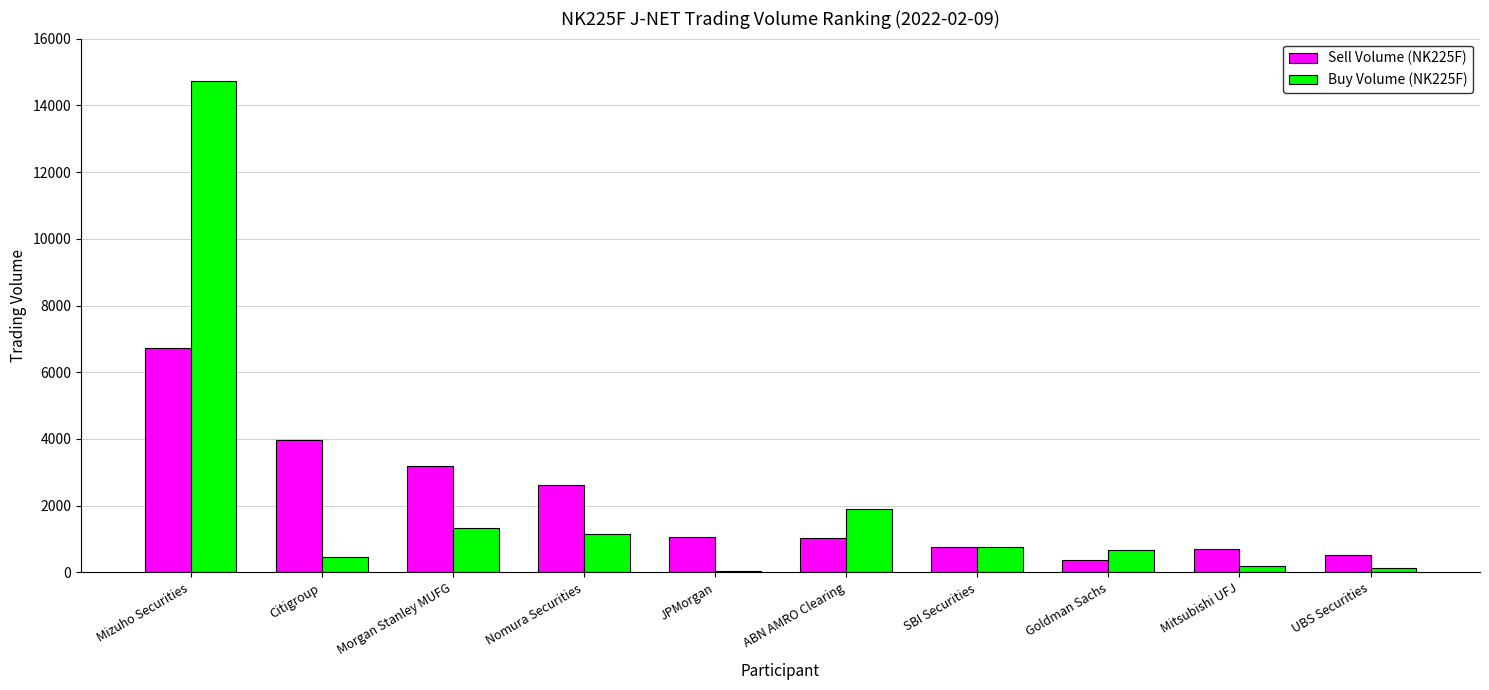

Which series has the widest spread of values?

Buy Volume (NK225F)